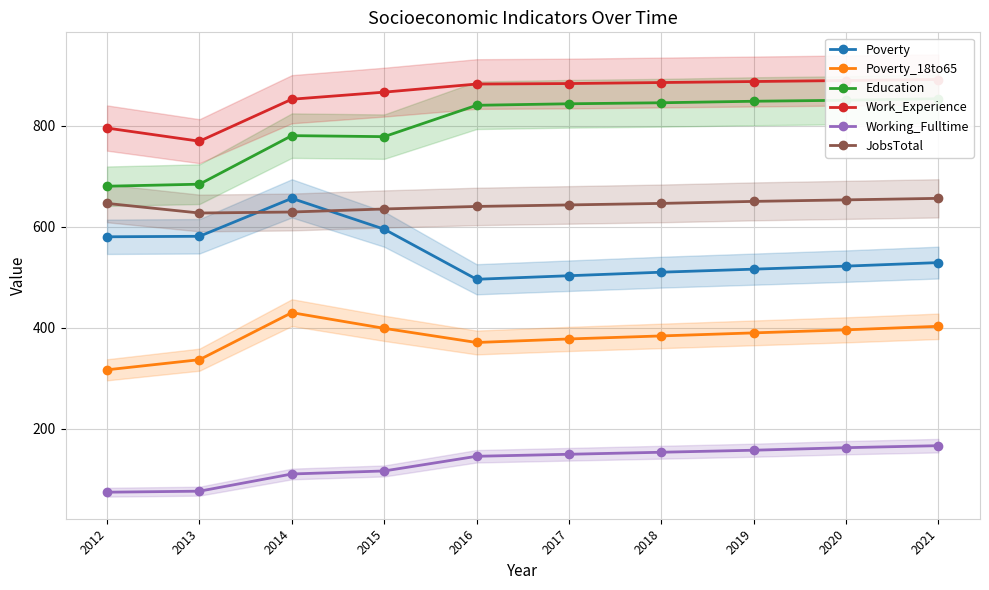

How many values in the Education series are below 843?

5